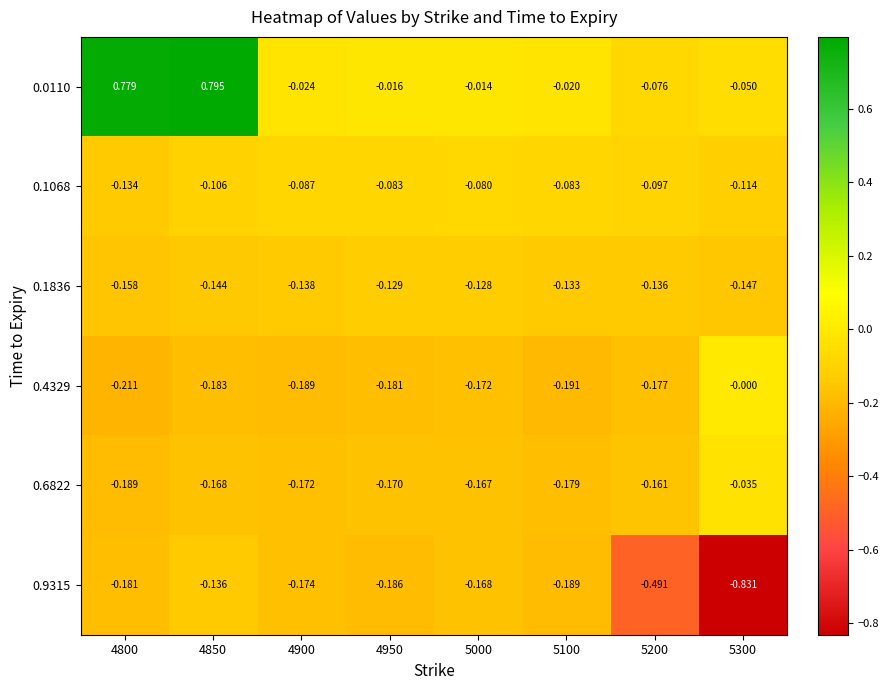

Is the value of 0.1068 at 4950 greater than the value of 0.1836 at 5300?

Yes